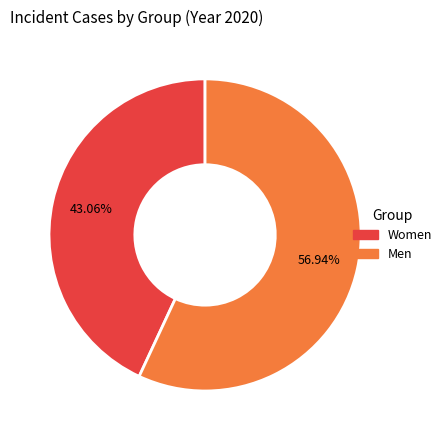

Is there a majority slice in this chart?

Yes